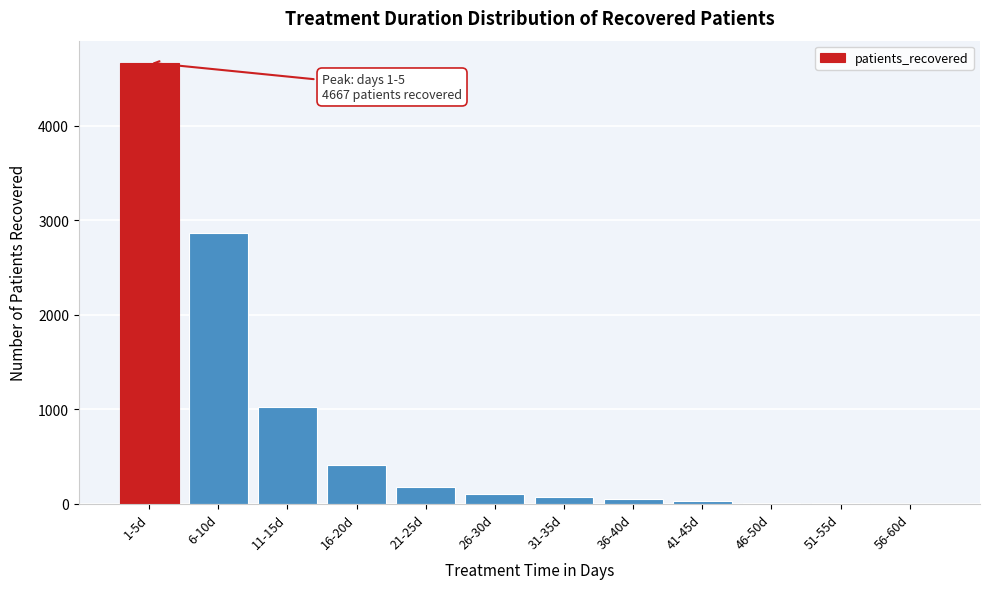

Which has a higher value, 6-10d or 26-30d?

6-10d